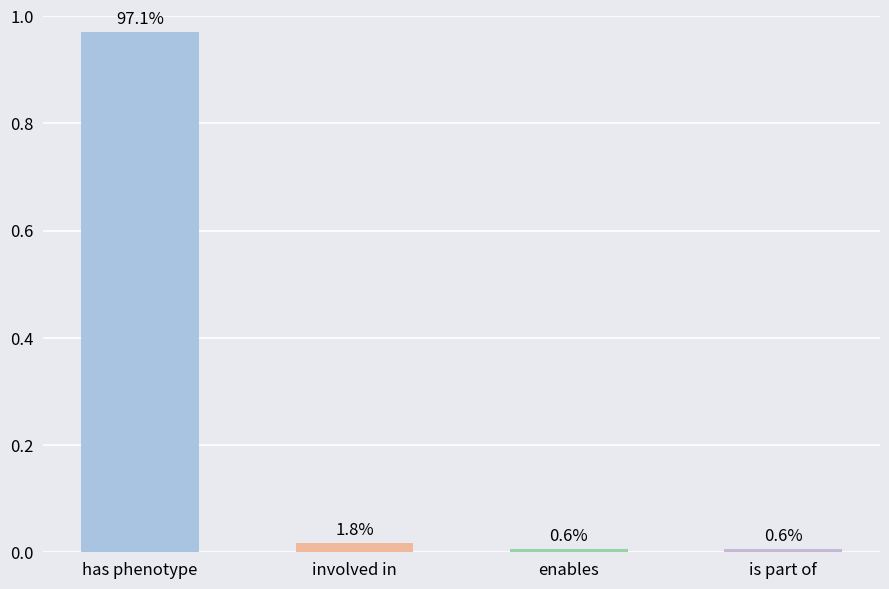

The value at involved in is 0.0. True or false?

True